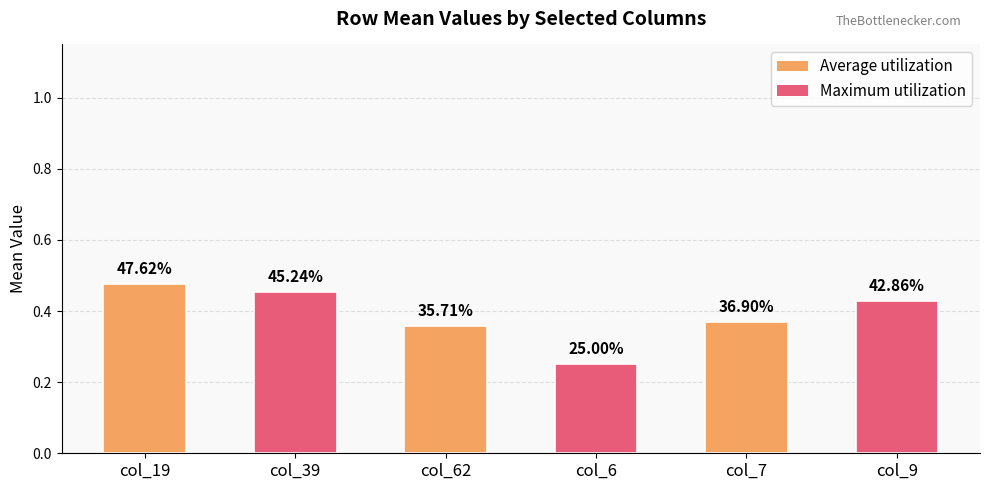

What is the difference between the maximum and minimum values?

0.2